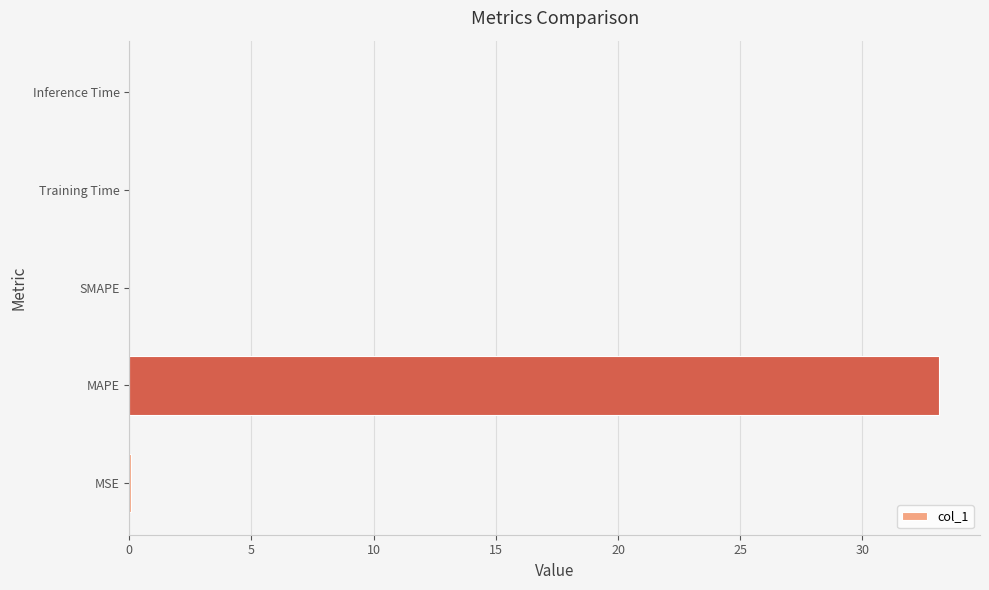

The value at Inference Time is 0.0. True or false?

True